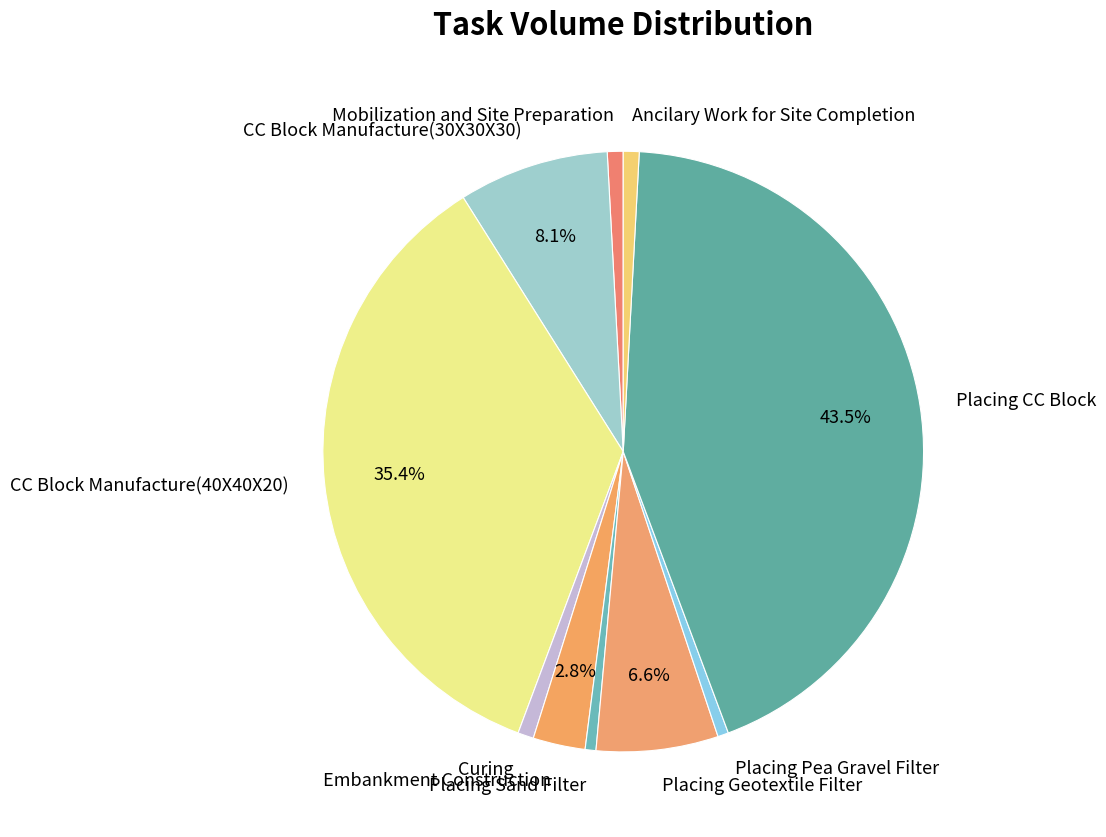

Which slice is the largest?

Placing CC Block